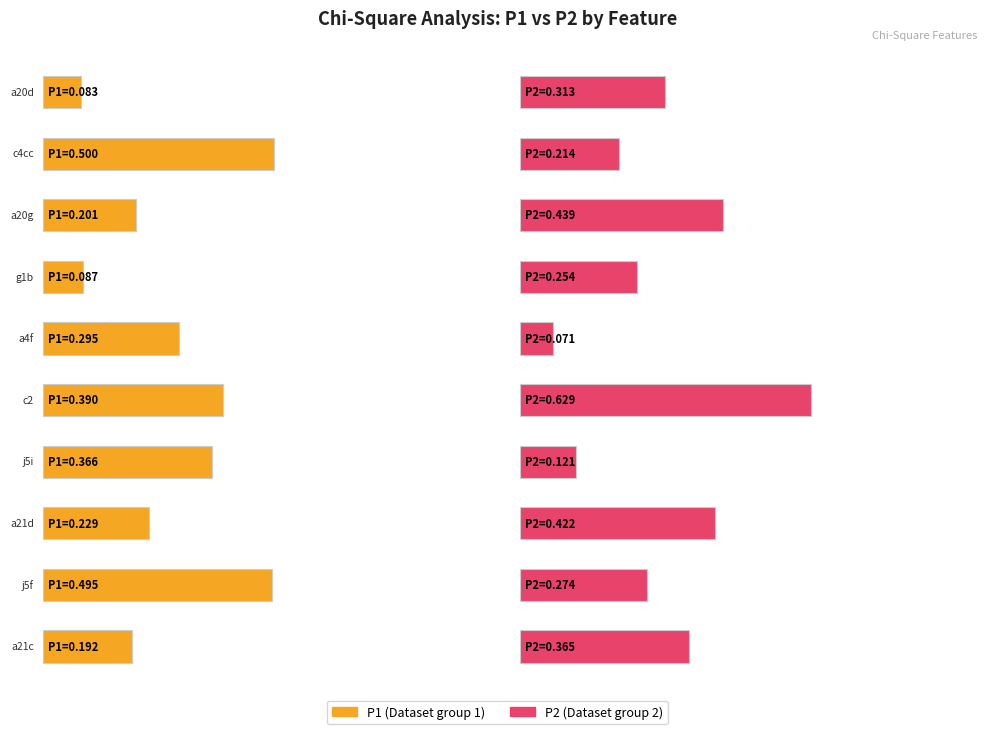

Reading right to left, list all the values displayed in this chart.

P1: a21c=0.2	j5f=0.5	a21d=0.2	j5i=0.4	c2=0.4	a4f=0.3	g1b=0.1	a20g=0.2	c4cc=0.5	a20d=0.1
P2: a21c=0.4	j5f=0.3	a21d=0.4	j5i=0.1	c2=0.6	a4f=0.1	g1b=0.3	a20g=0.4	c4cc=0.2	a20d=0.3